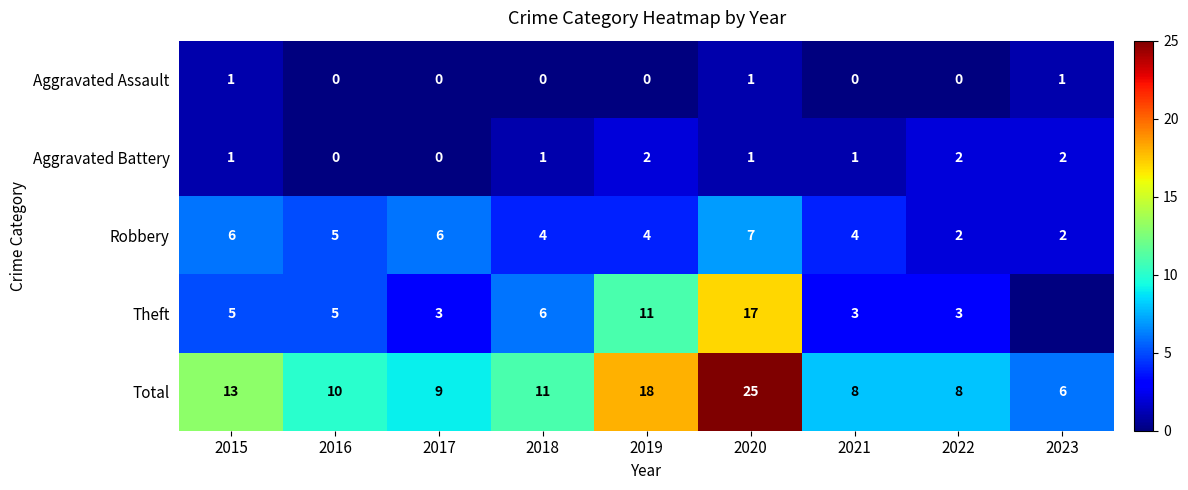

The Theft series shows 17 at 2020. True or false?

True